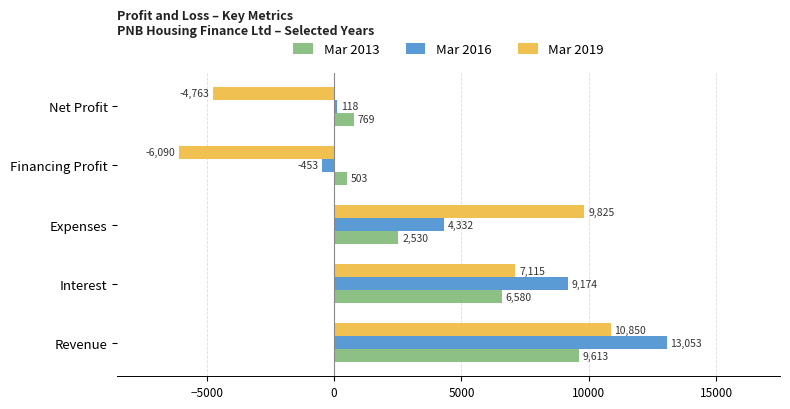

Is the value of Mar 2016 at Interest greater than the value of Mar 2019 at Financing Profit?

Yes